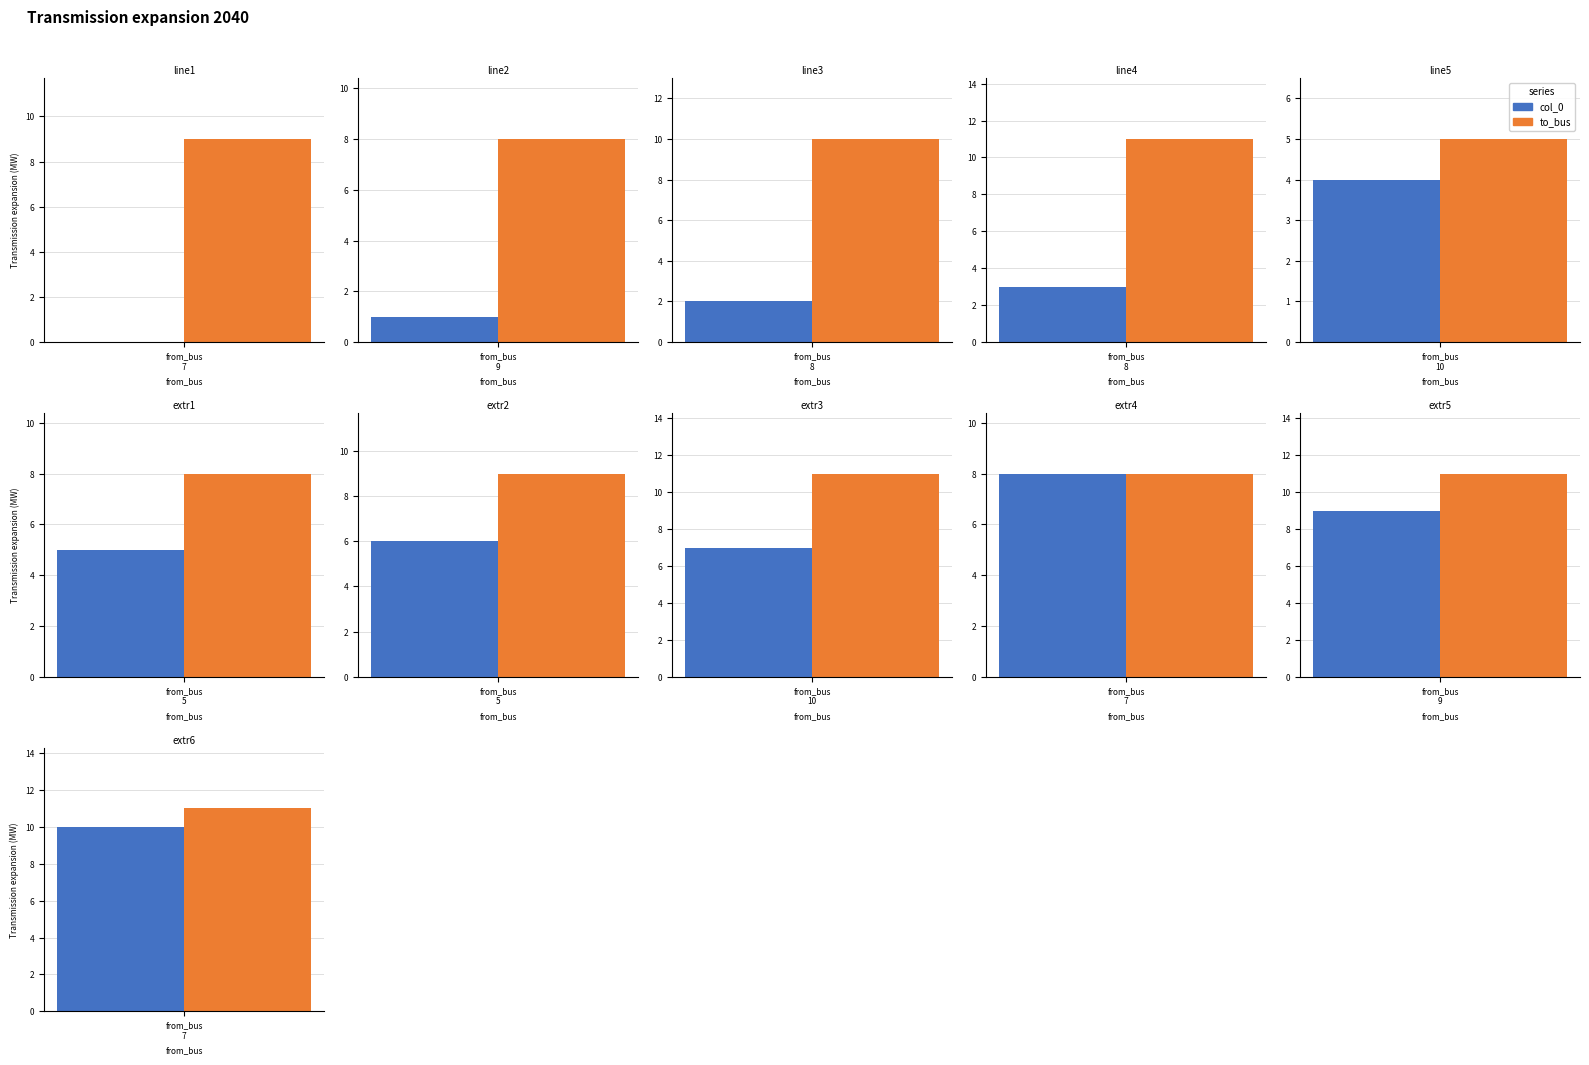

Is the value of to_bus at 5 greater than the value of col_0 at 7?

Yes